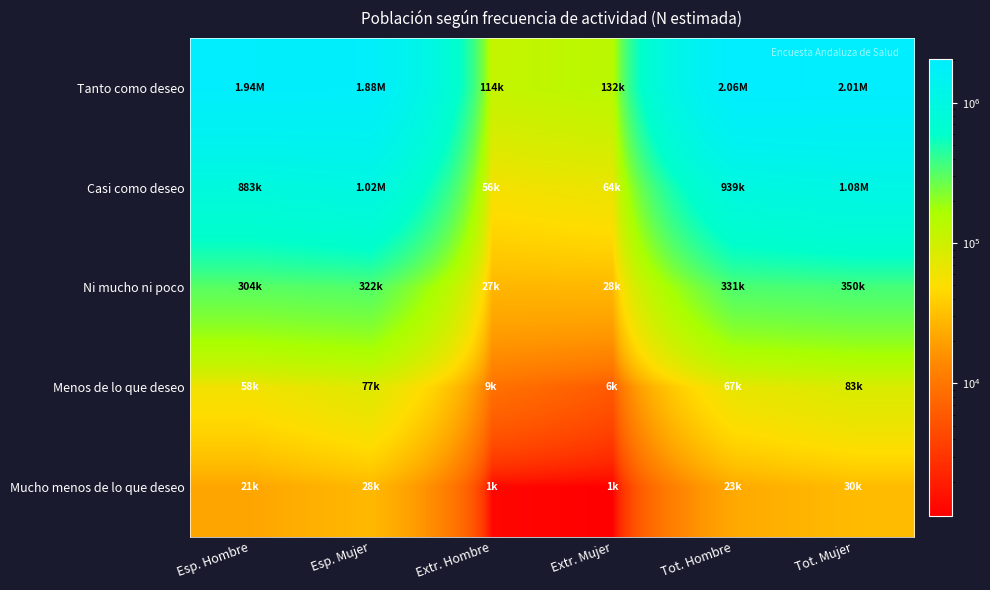

Which has a higher value, Esp. Mujer or Extr. Hombre?

Esp. Mujer